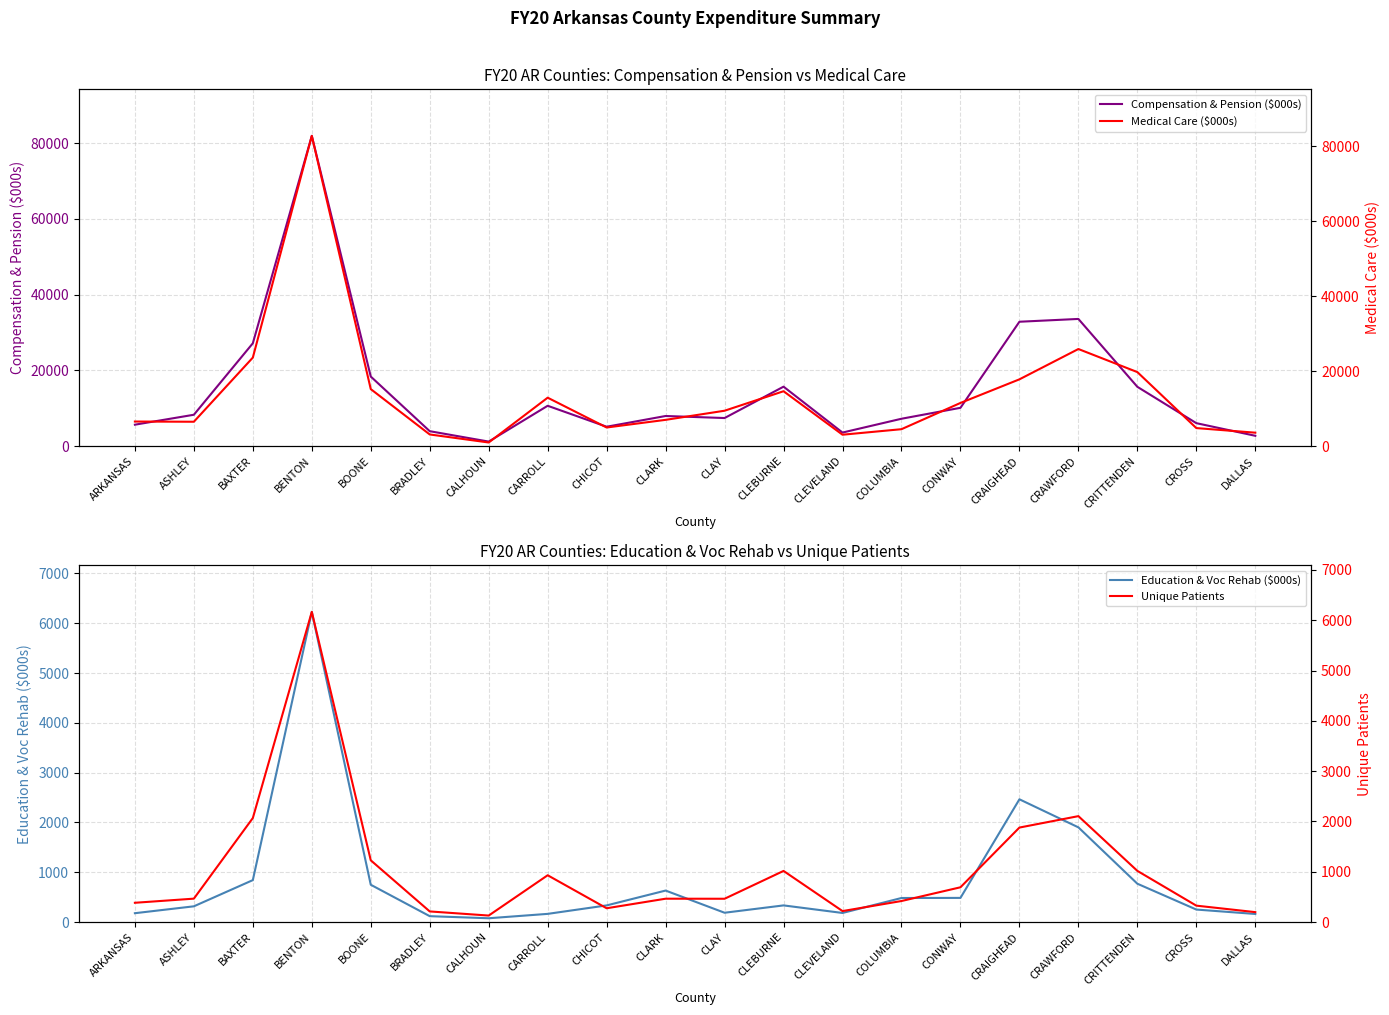

What are all the series names shown in the legend?

Compensation & Pension ($000s), Education & Voc Rehab ($000s), Medical Care ($000s), Unique Patients